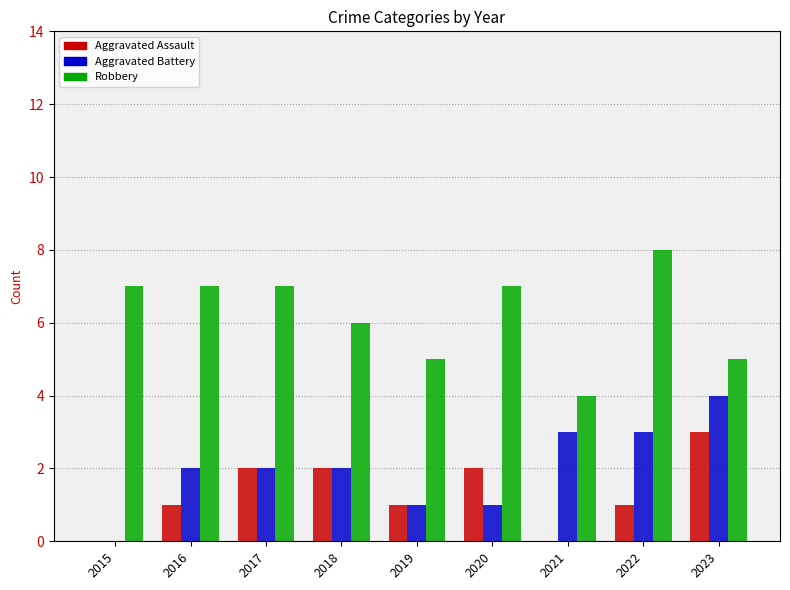

At which label does Robbery reach its peak?

2022